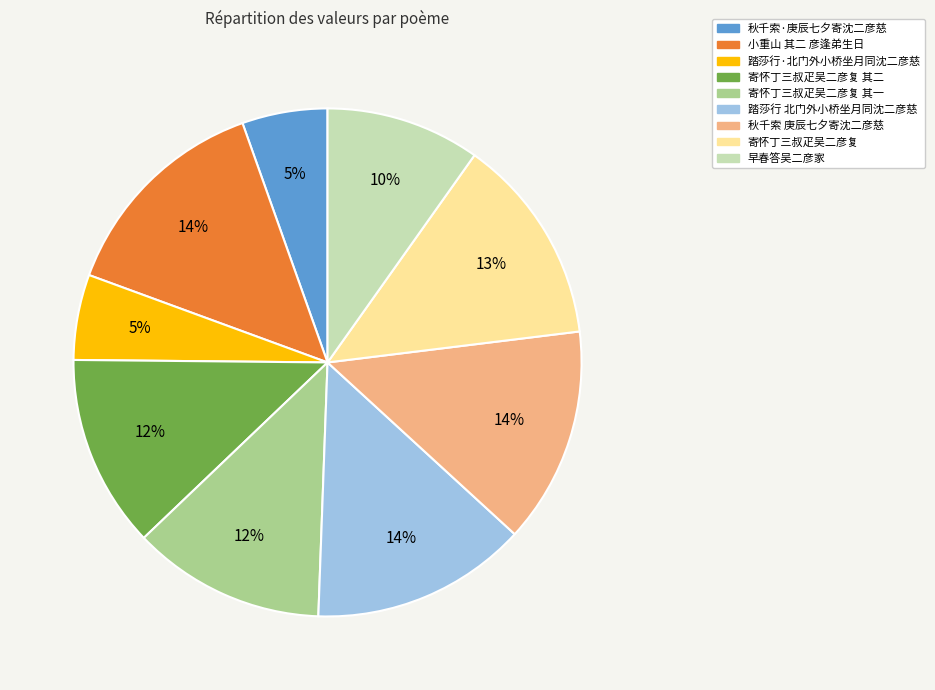

How many segments does this pie chart have?

9